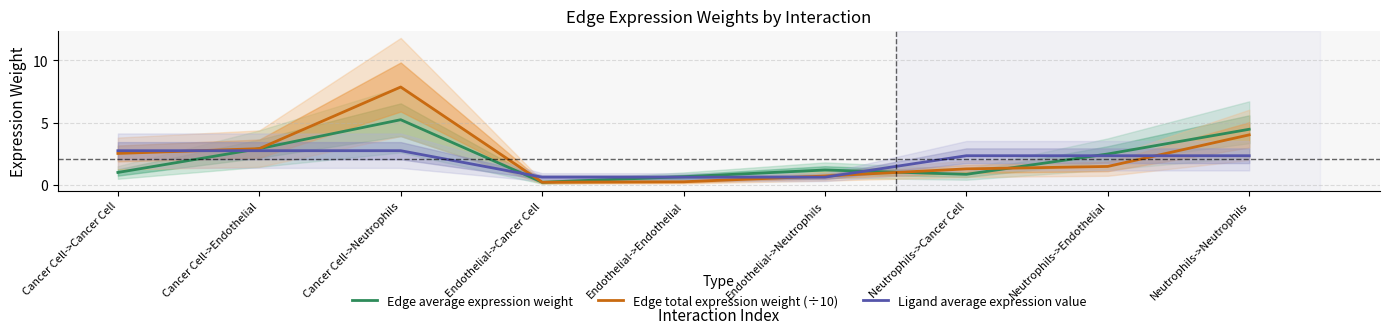

How many values in the Ligand average expression value series are below 2?

3